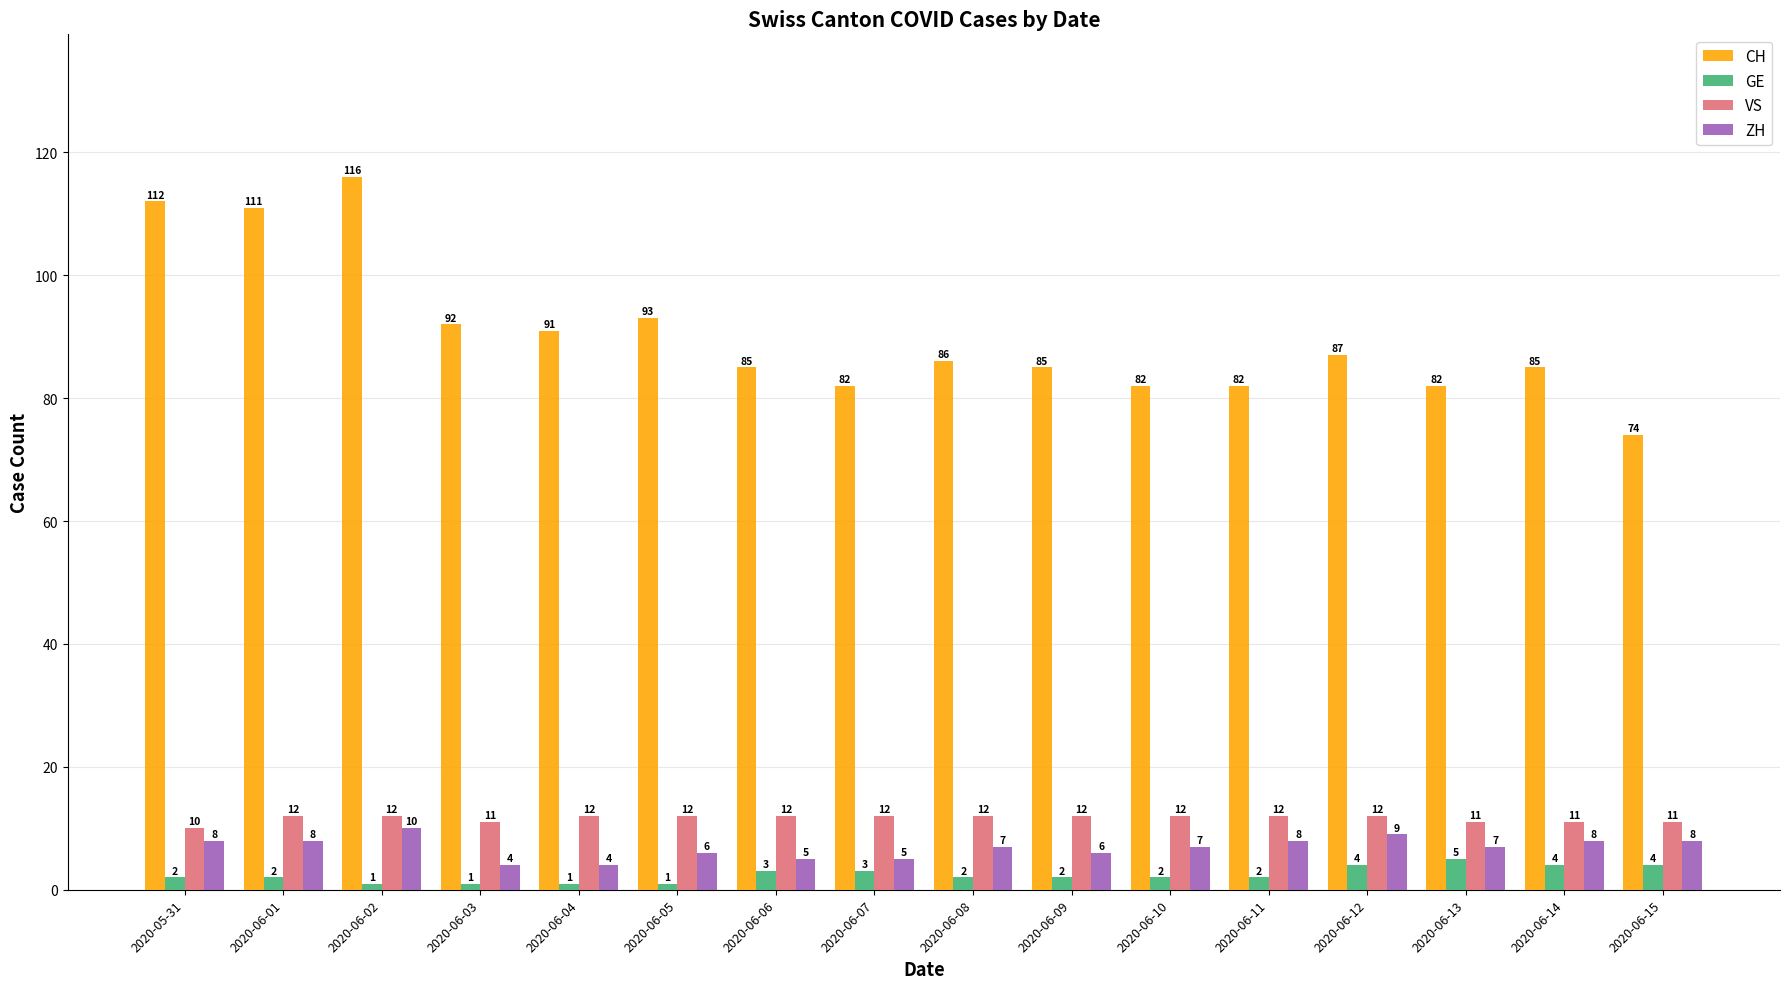

Count the number of data series in this chart.

4